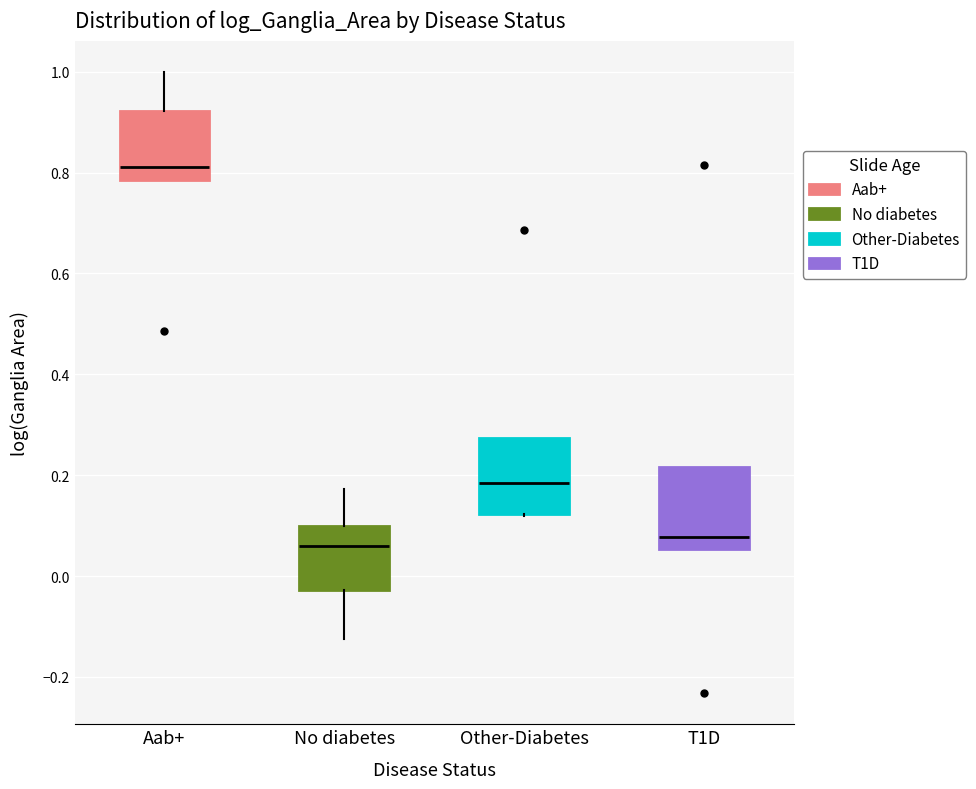

Reading left to right, transcribe this box plot: for each box, give where its median line is, the range the box spans, and where its two whiskers end, as read against the y-axis. The values are not printed on the chart, so give them approximately, as read against the axis.

Aab+: median 0.82, box 0.78 to 0.92, whiskers 0.78 to 1.00
No diabetes: median 0.06, box -0.02 to 0.10, whiskers -0.12 to 0.18
Other-Diabetes: median 0.18, box 0.12 to 0.28, whiskers 0.12 to 0.28
T1D: median 0.08, box 0.06 to 0.22, whiskers 0.06 to 0.22